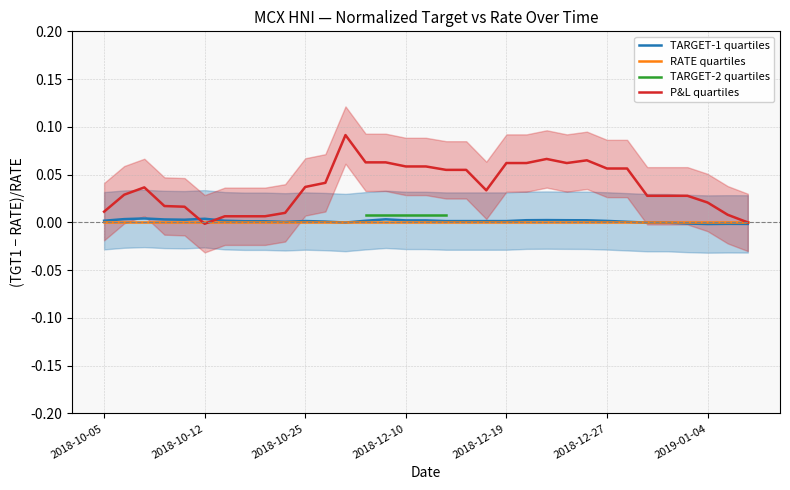

The P&L quartiles series shows 0.0 at 28. True or false?

False